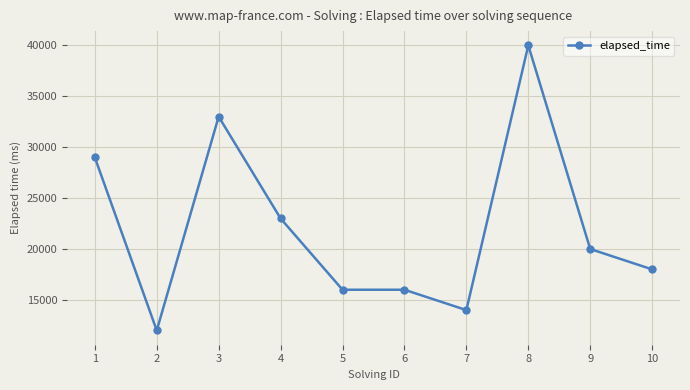

Reading right to left, transcribe all the data shown in this chart.

10=18000	9=20000	8=40000	7=14000	6=16000	5=16000	4=23000	3=33000	2=12000	1=29000